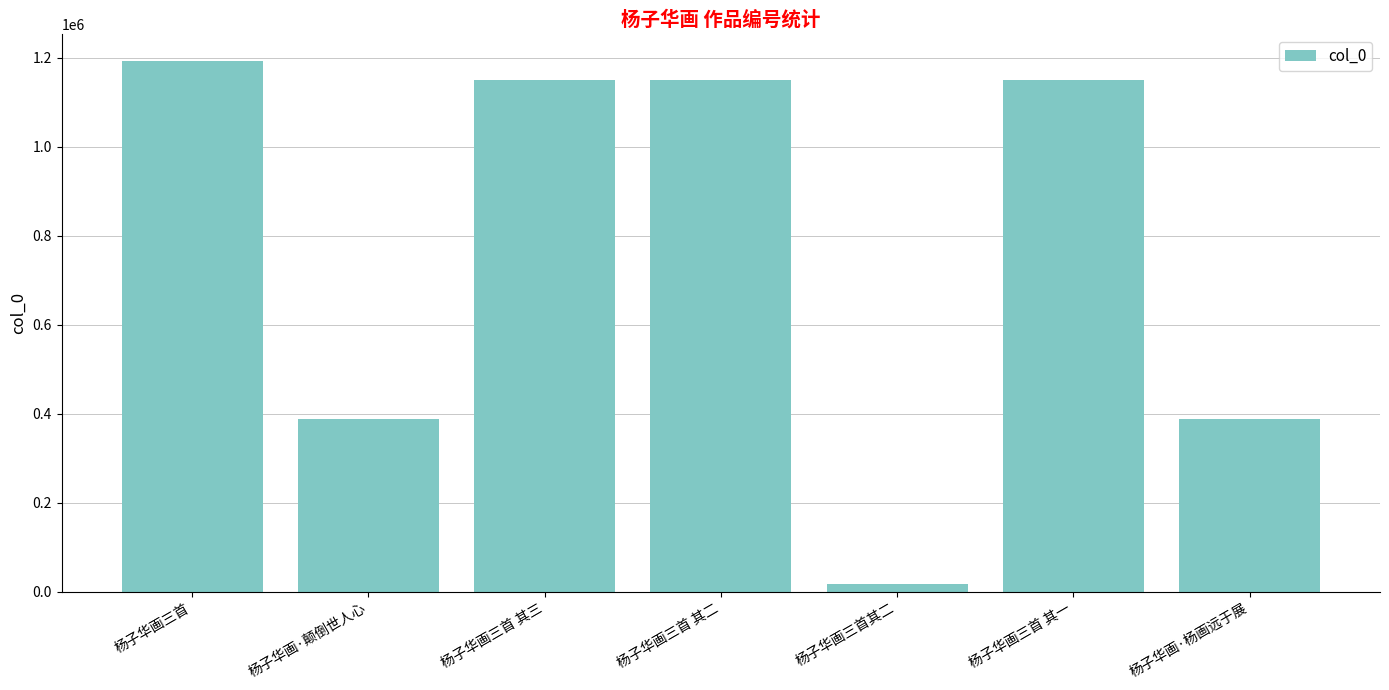

Which label corresponds to the smallest value in the chart?

杨子华画三首其二